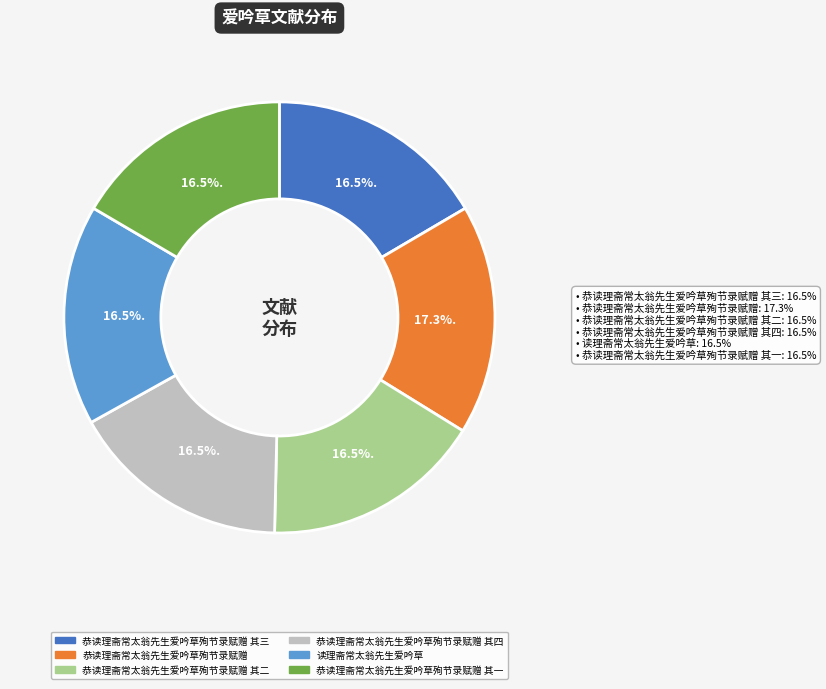

Is there a majority slice in this chart?

No